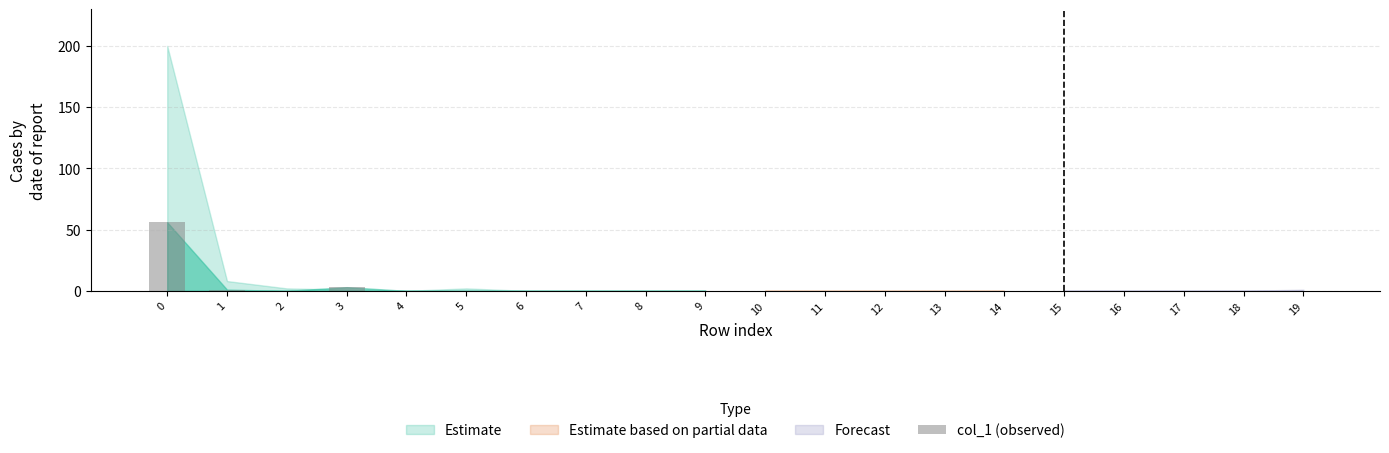

True or false: the data shows 32 at 7.

False